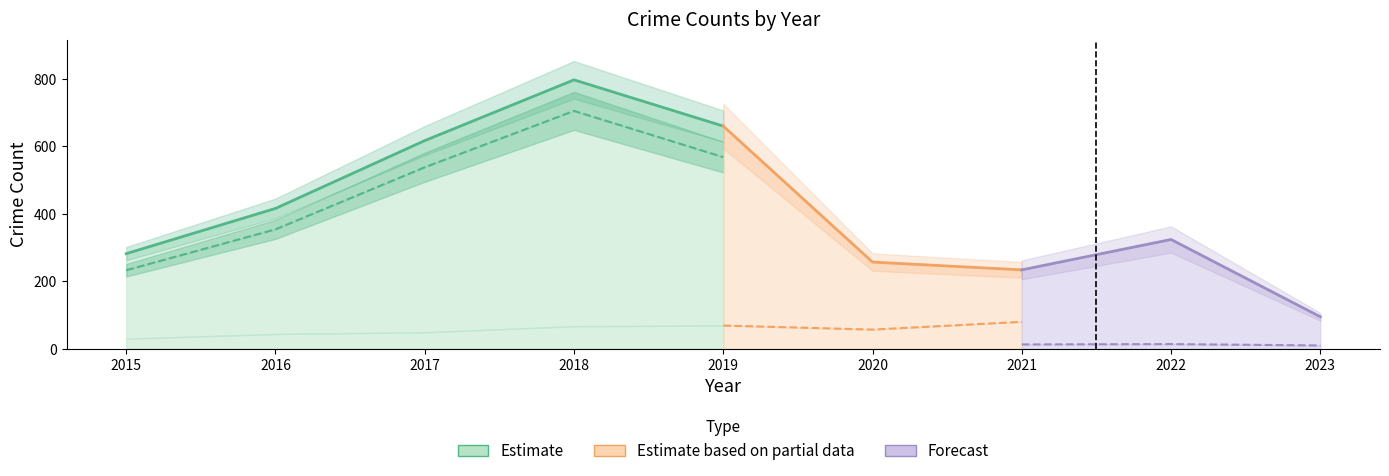

What is the difference between the highest and lowest values at 2016?

413